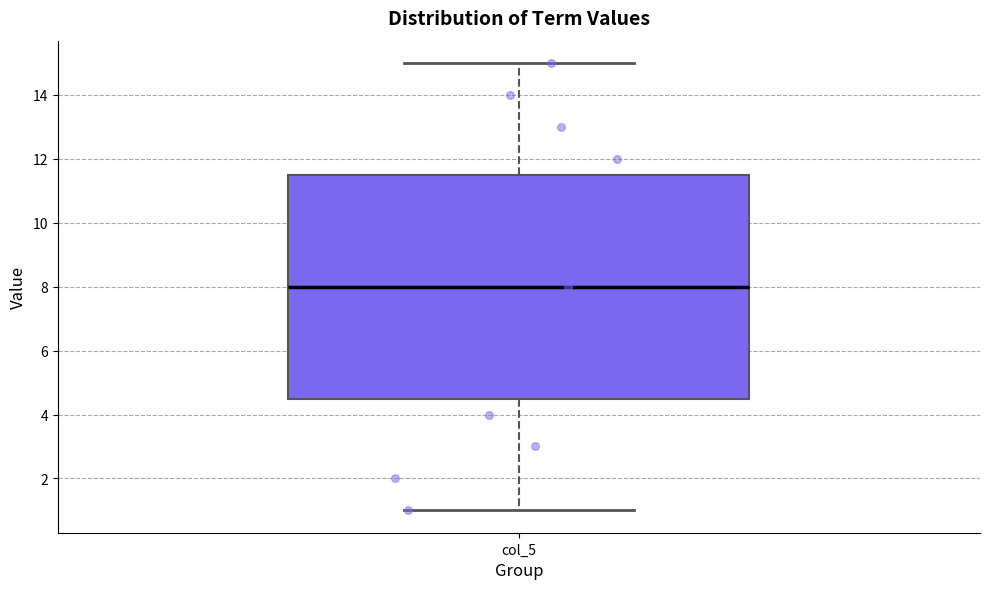

Transcribe this box plot: give where the median line is, the range the box spans, and where the two whiskers end, as read against the y-axis. The values are not printed on the chart, so give them approximately, as read against the axis.

median 8.0, box 4.6 to 11.6, whiskers 1.0 to 15.0